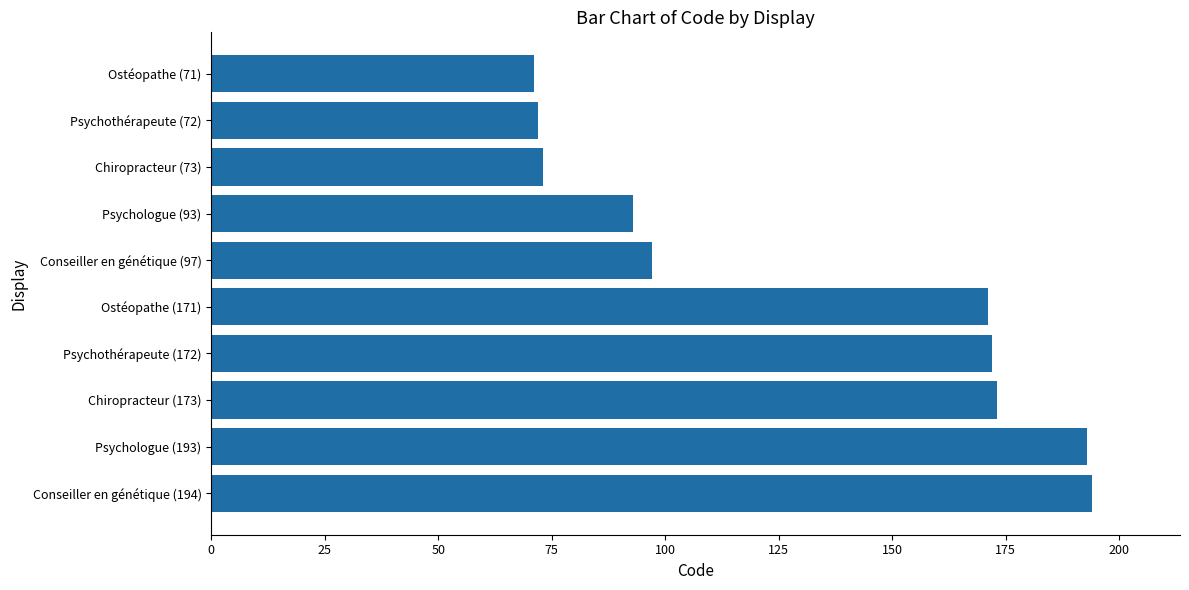

Reading bottom to top, what are all the values shown in this chart?

Conseiller en génétique (194)=194	Psychologue (193)=193	Chiropracteur (173)=173	Psychothérapeute (172)=172	Ostéopathe (171)=171	Conseiller en génétique (97)=97	Psychologue (93)=93	Chiropracteur (73)=73	Psychothérapeute (72)=72	Ostéopathe (71)=71